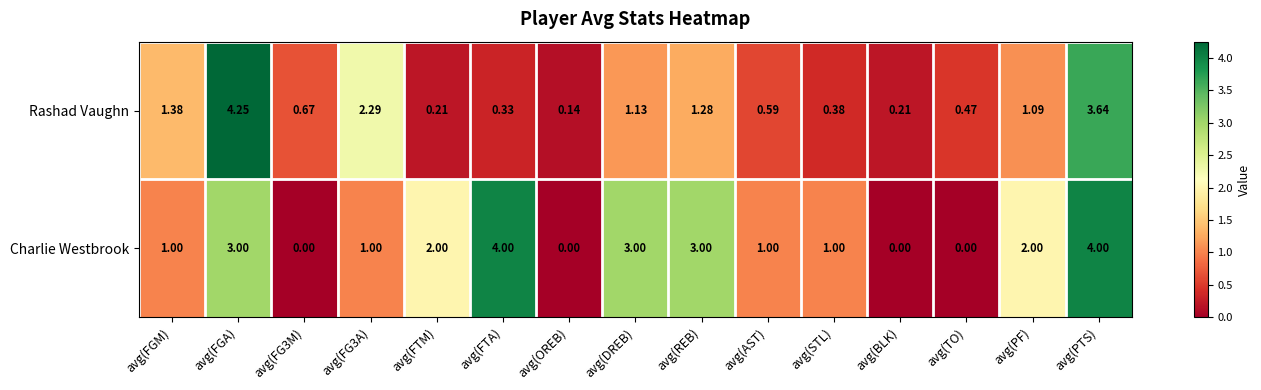

Rank the series at avg(BLK) from lowest to highest value.

Charlie Westbrook, Rashad Vaughn